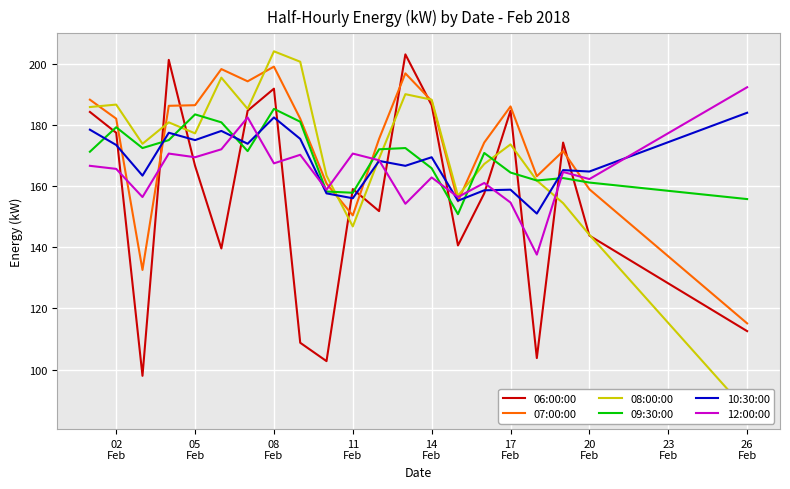

What is the highest value of the 09:30:00 series?

185.2